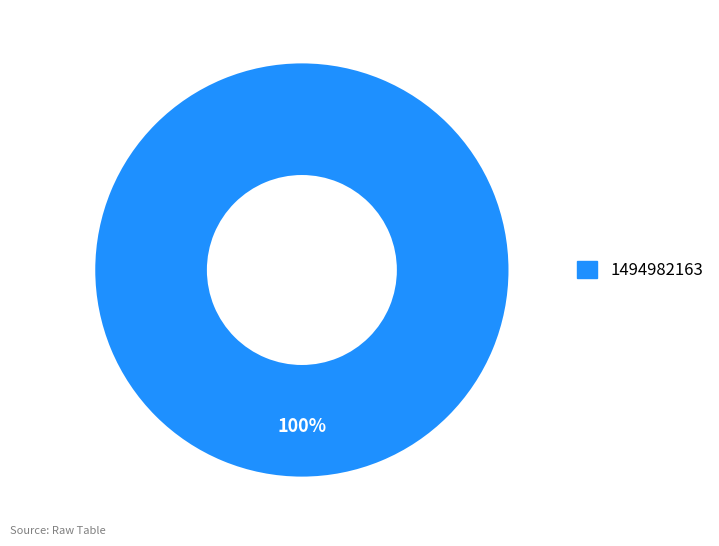

Is there a majority slice in this chart?

Yes